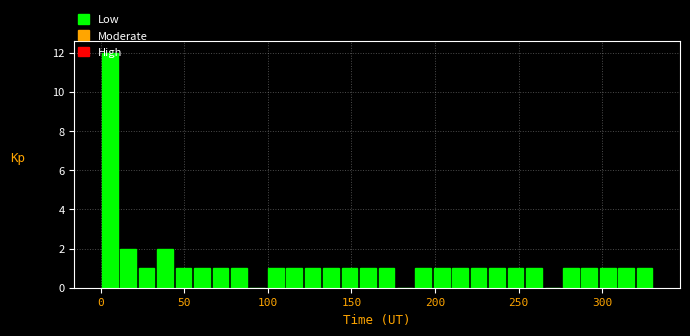

Around what value on the x-axis is the tallest bar? Give the approximate position of its centre, as read against the axis.

5